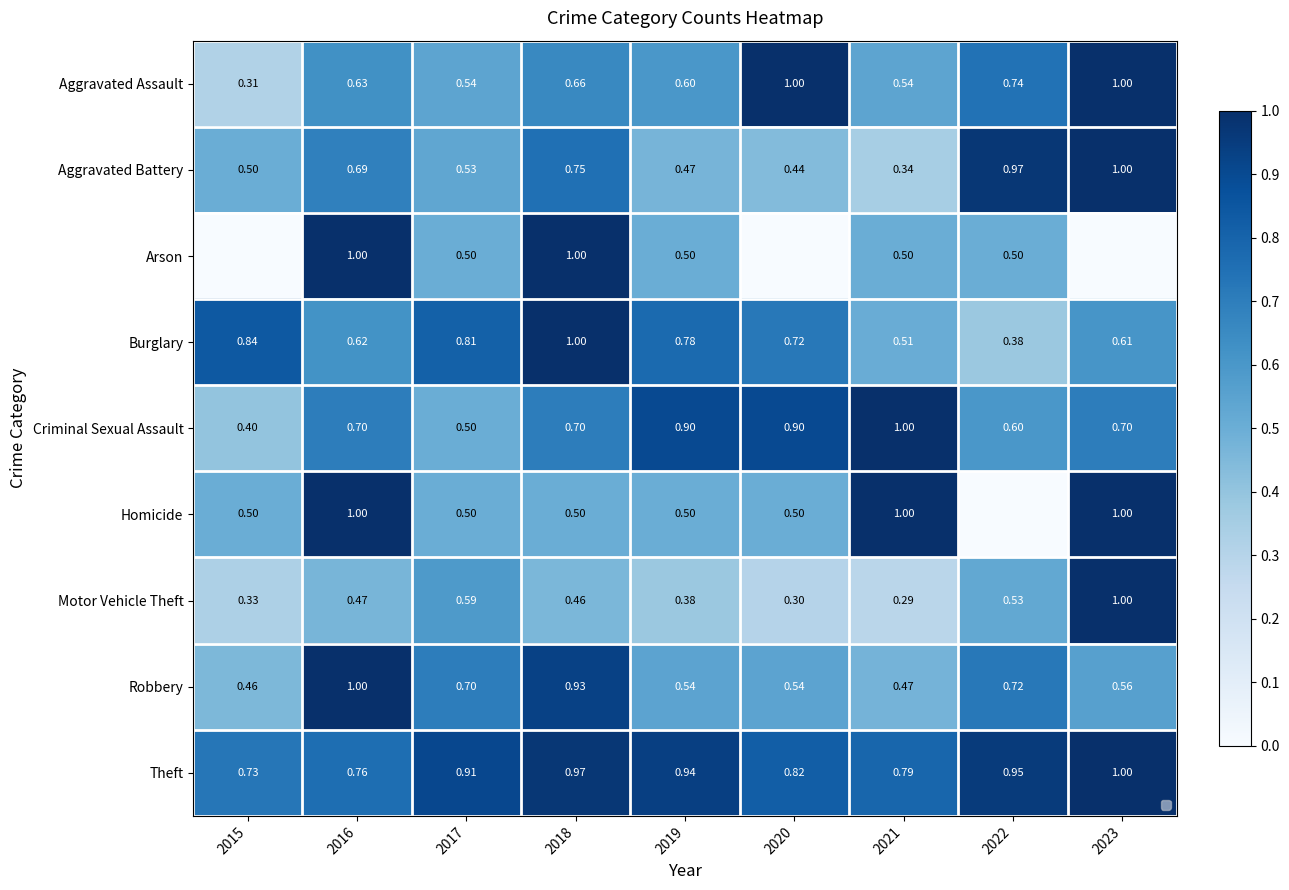

The Arson series shows 1.0 at 2018. True or false?

True